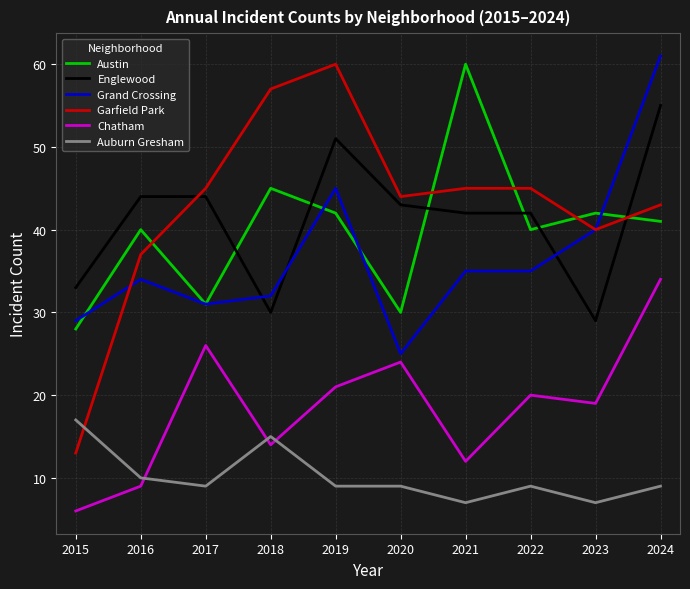

Reading left to right, extract all data points from this chart.

Austin: 28	40	31	45	42	30	60	40	42	41
Englewood: 33	44	44	30	51	43	42	42	29	55
Grand Crossing: 29	34	31	32	45	25	35	35	40	61
Garfield Park: 13	37	45	57	60	44	45	45	40	43
Chatham: 6	9	26	14	21	24	12	20	19	34
Auburn Gresham: 17	10	9	15	9	9	7	9	7	9